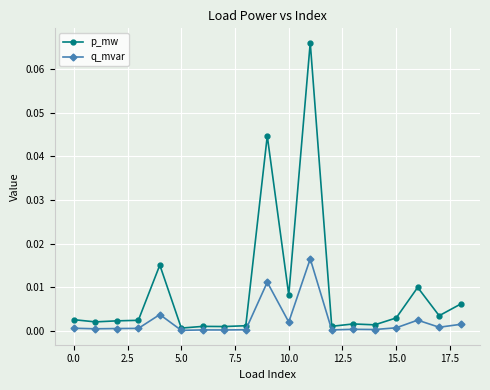

Which series has the largest total across all categories?

p_mw